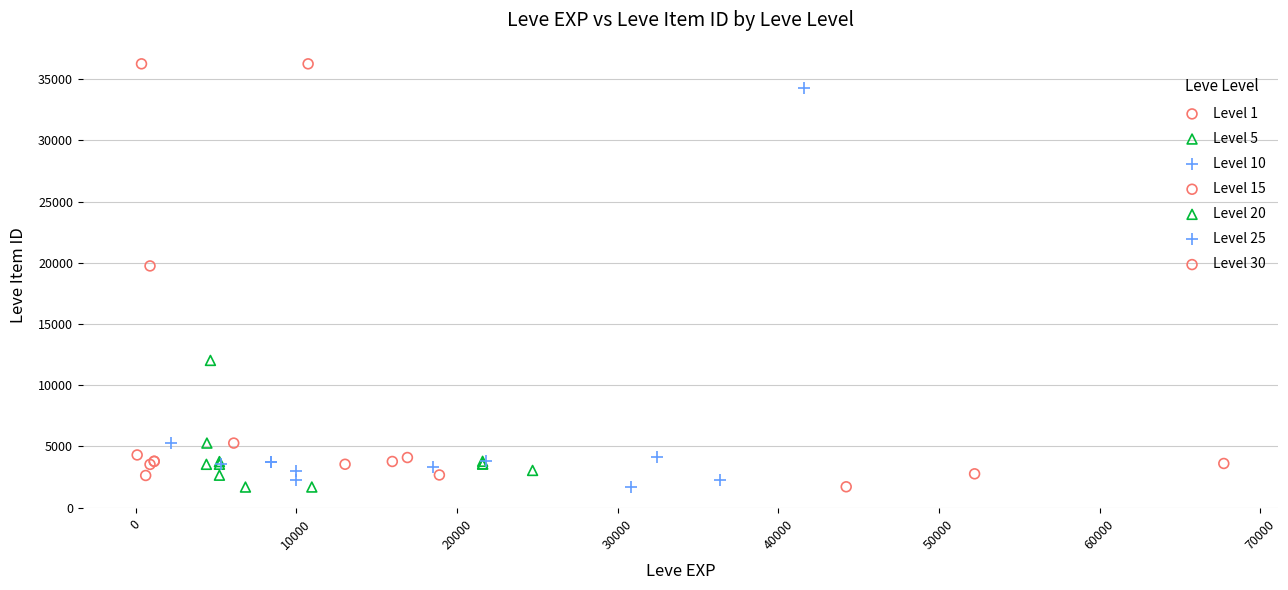

What are all the series names shown in the legend?

Level 1, Level 5, Level 10, Level 15, Level 20, Level 25, Level 30